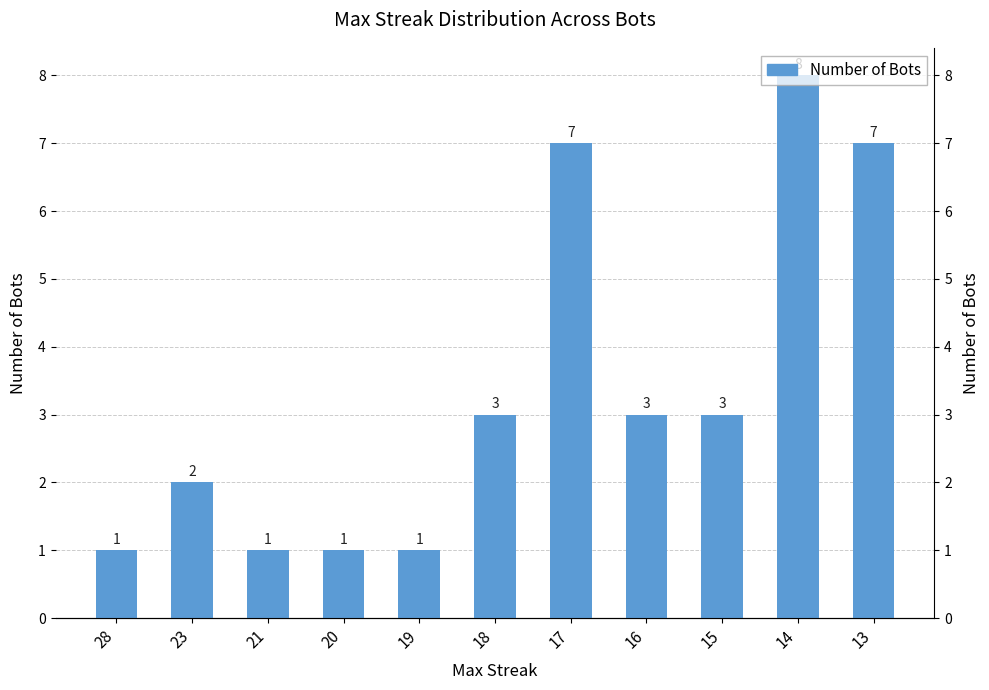

Read the value at 13.

7